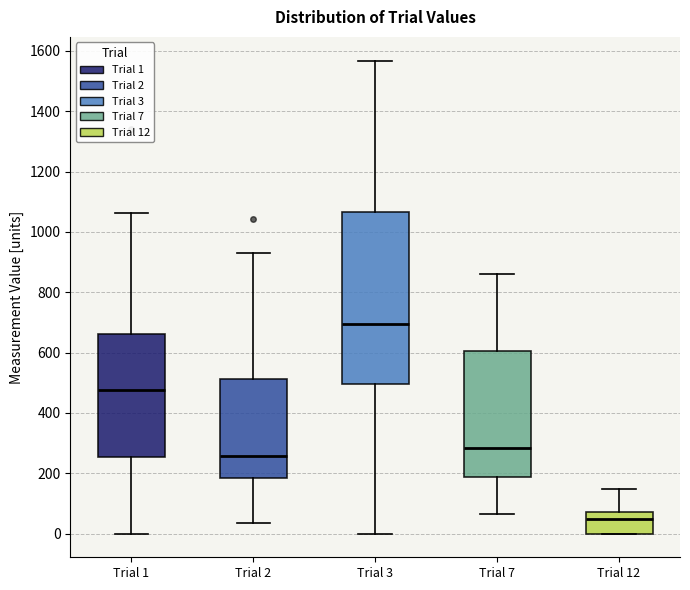

Which box's median line is the lowest?

Trial 12